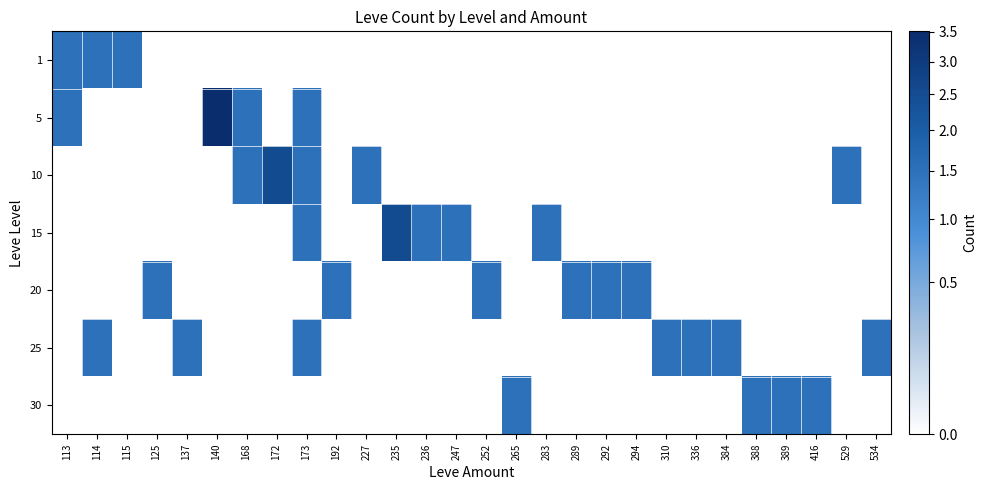

Count the number of categories in the chart.

28